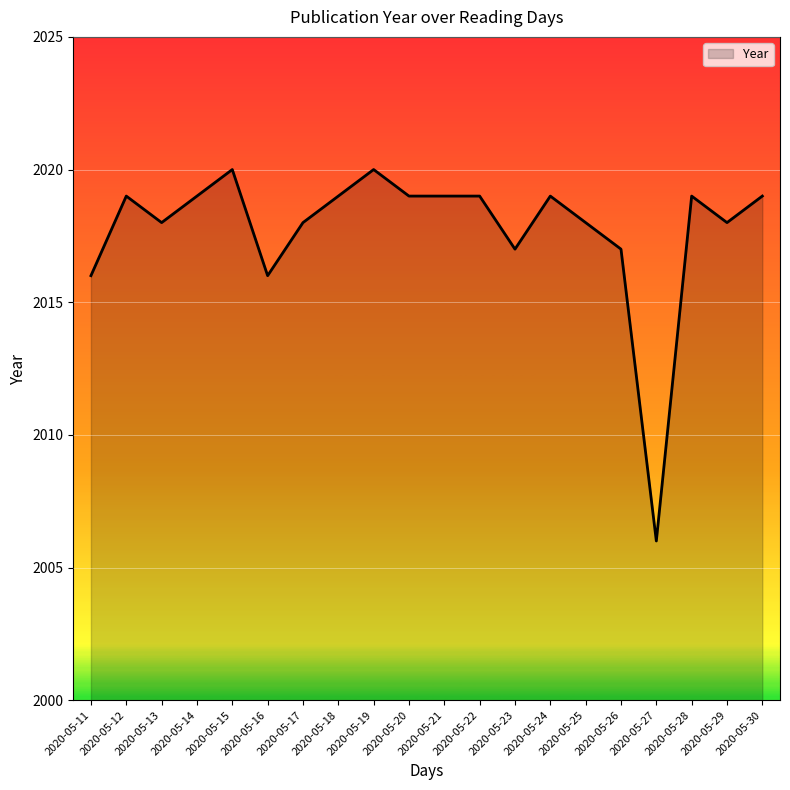

Reading left to right, extract all data points from this chart.

2016	2019	2018	2019	2020	2016	2018	2019	2020	2019	2019	2019	2017	2019	2018	2017	2006	2019	2018	2019